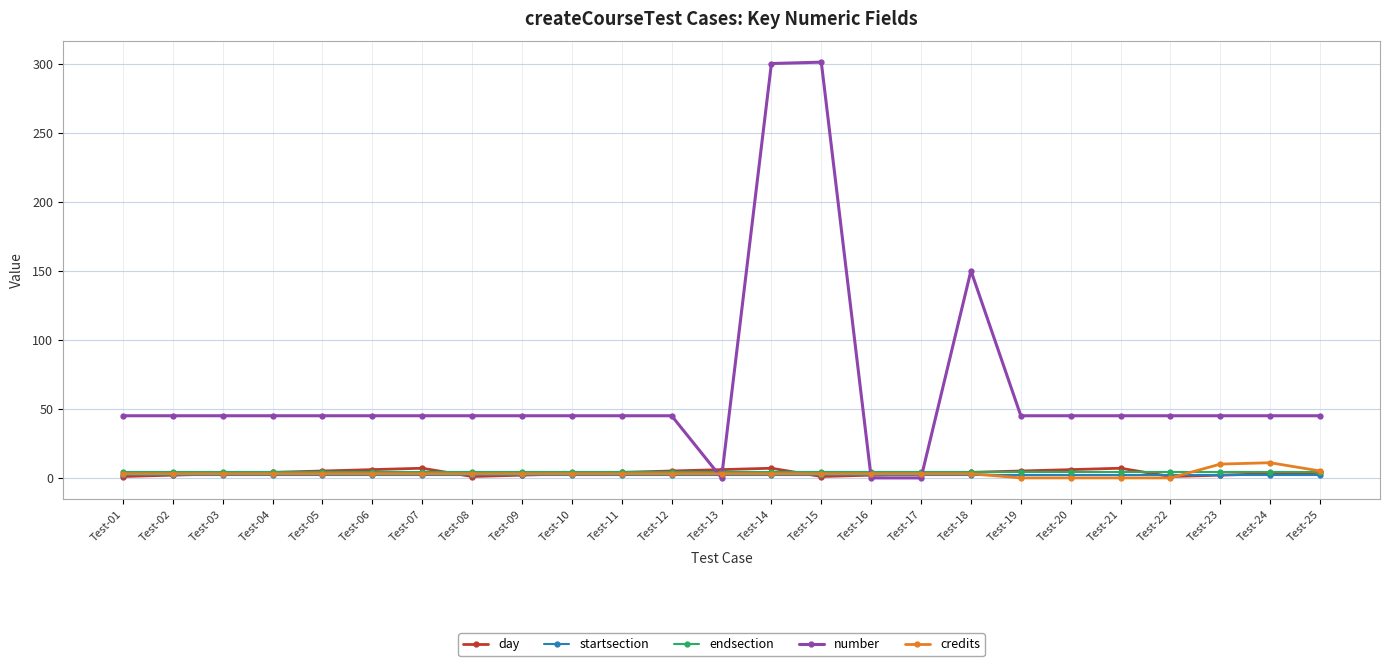

Is this an area chart (filled region under the line)?

No